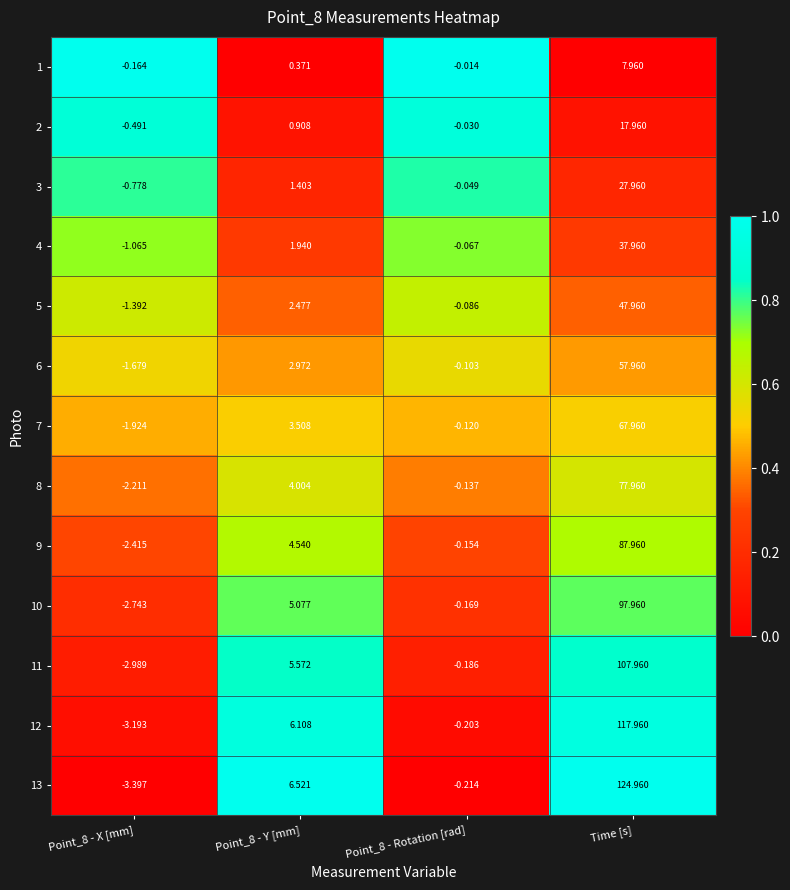

Is the value of 11 at Point_8 - Rotation [rad] greater than the value of 10 at Time [s]?

No